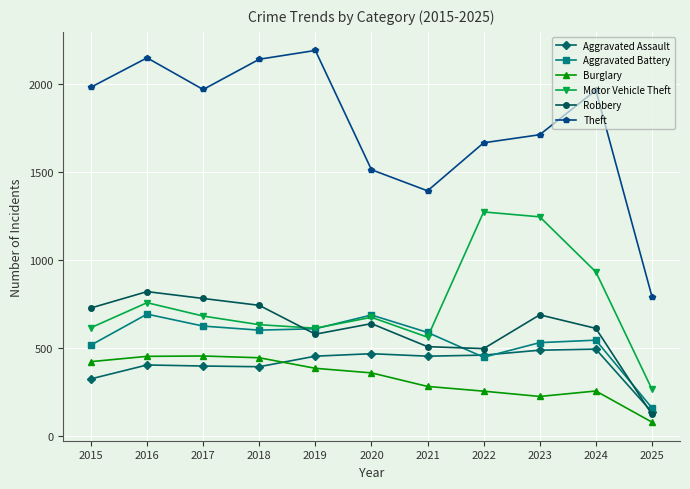

How many categories are shown in the chart?

11